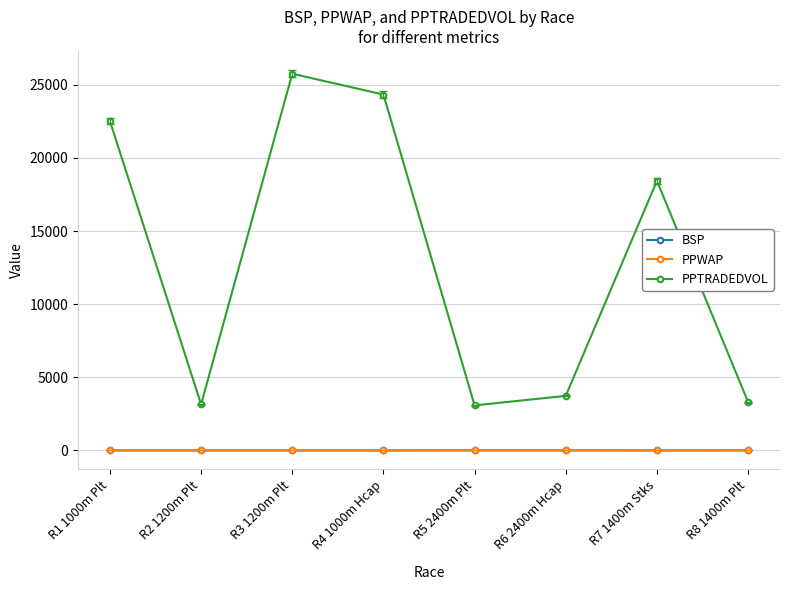

What is the difference between the maximum and minimum values in the BSP series?

6.2